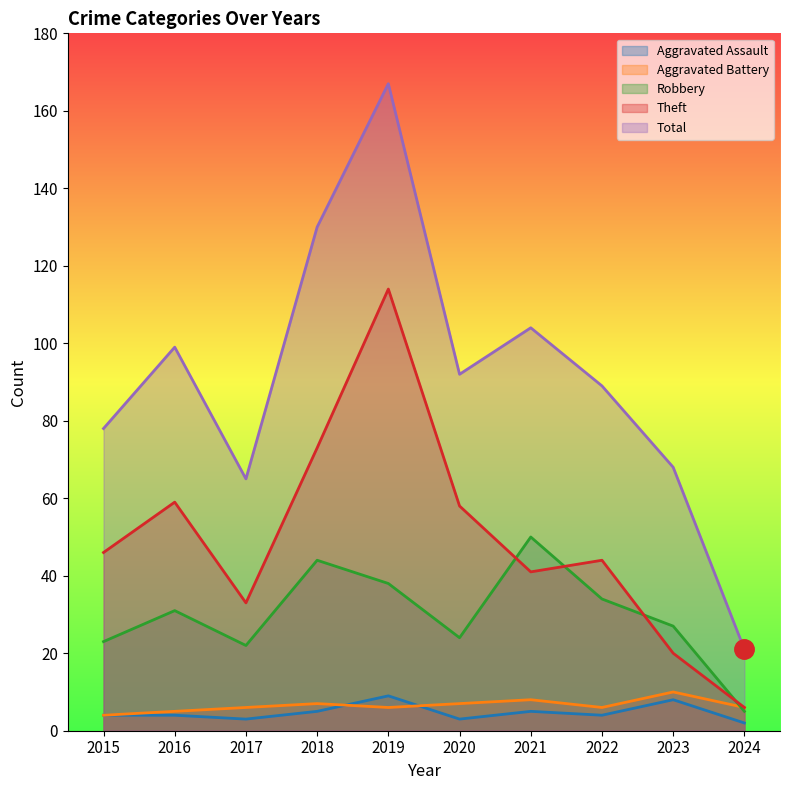

What is the minimum value shown in the chart?

2